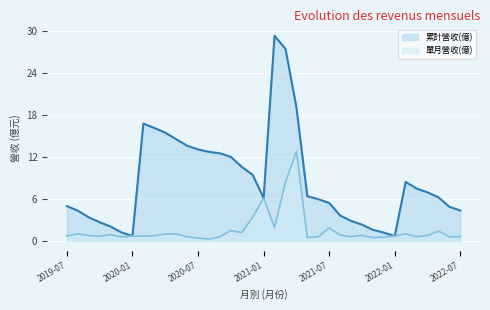

Reading right to left, extract all data points from this chart.

累計營收(億): 4.3	4.8	6.2	6.9	7.4	8.4	0.6	1.1	1.5	2.3	2.8	3.6	5.4	5.9	6.3	19.1	27.4	29.3	6.1	9.4	10.5	12.0	12.5	12.7	13.0	13.6	14.5	15.4	16.1	16.7	0.6	1.1	2.0	2.6	3.3	4.3	4.9
單月營收(億): 0.5	0.5	1.4	0.7	0.5	1.0	0.6	0.5	0.4	0.7	0.5	0.8	1.8	0.5	0.4	12.8	8.3	1.9	6.1	3.3	1.1	1.4	0.5	0.2	0.4	0.5	0.9	0.9	0.7	0.6	0.6	0.5	0.8	0.6	0.7	1.0	0.6